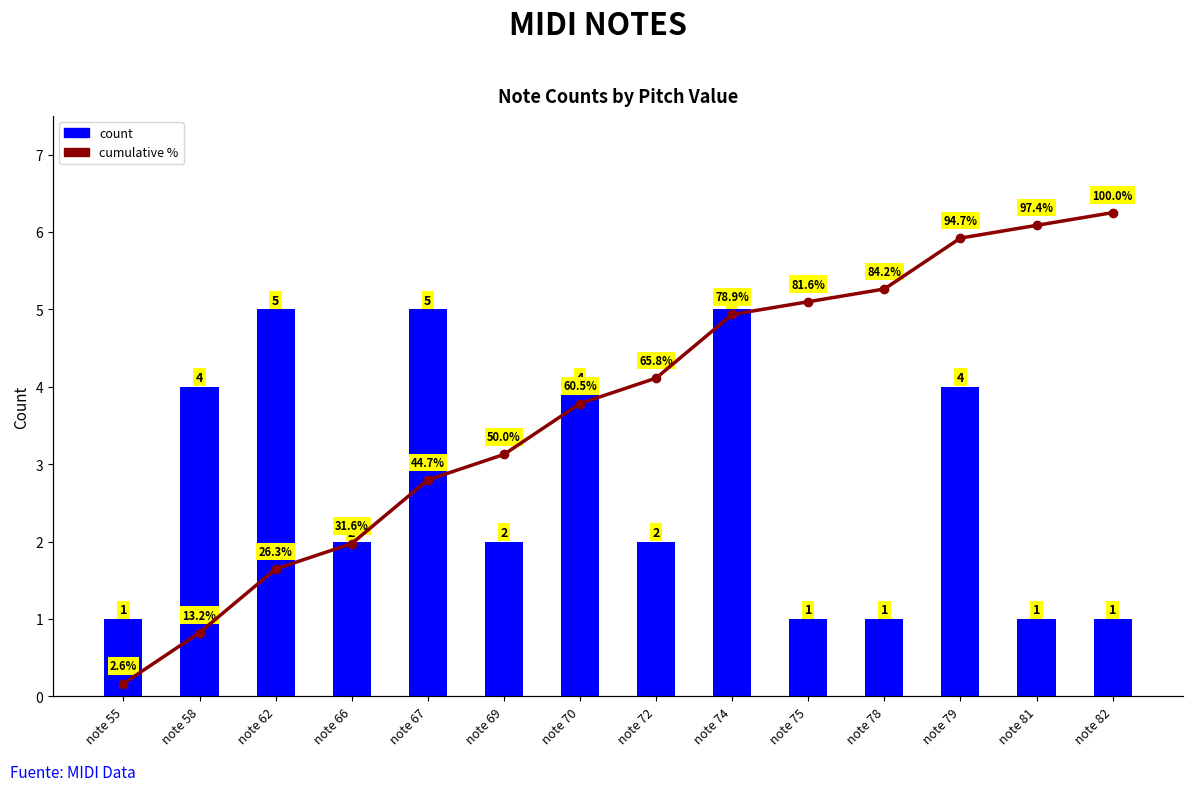

Reading left to right, list all the values displayed in this chart.

count: note 55=1.0	note 58=4.0	note 62=5.0	note 66=2.0	note 67=5.0	note 69=2.0	note 70=4.0	note 72=2.0	note 74=5.0	note 75=1.0	note 78=1.0	note 79=4.0	note 81=1.0	note 82=1.0
cumulative %: note 55=2.6	note 58=13.2	note 62=26.3	note 66=31.6	note 67=44.7	note 69=50.0	note 70=60.5	note 72=65.8	note 74=78.9	note 75=81.6	note 78=84.2	note 79=94.7	note 81=97.4	note 82=100.0